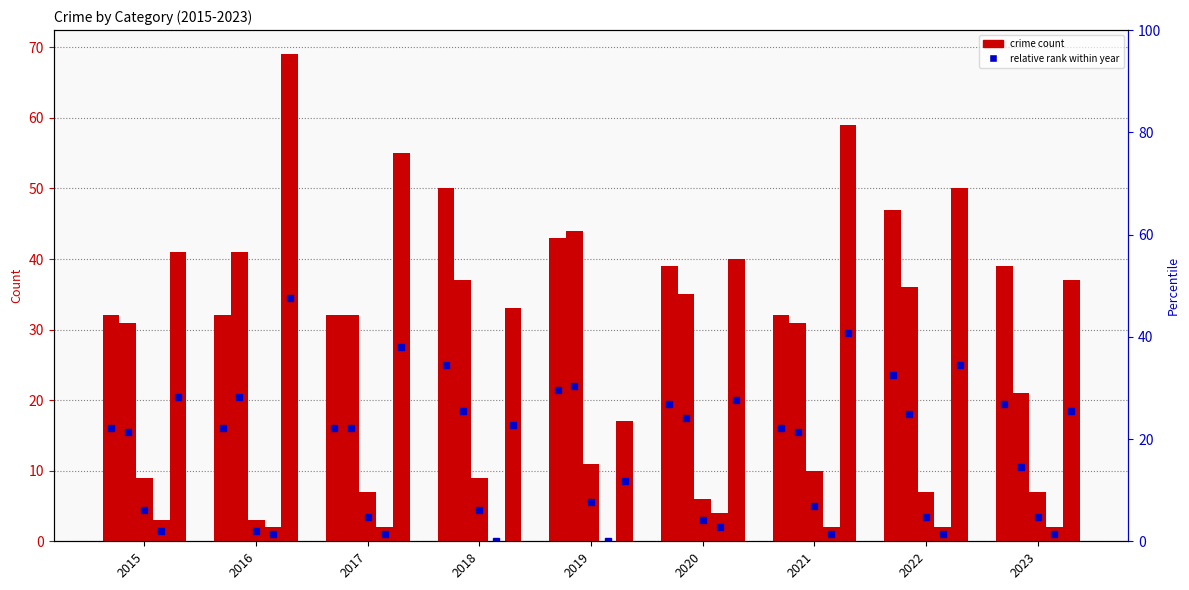

How many data points in Aggravated Assault are above 39?

3